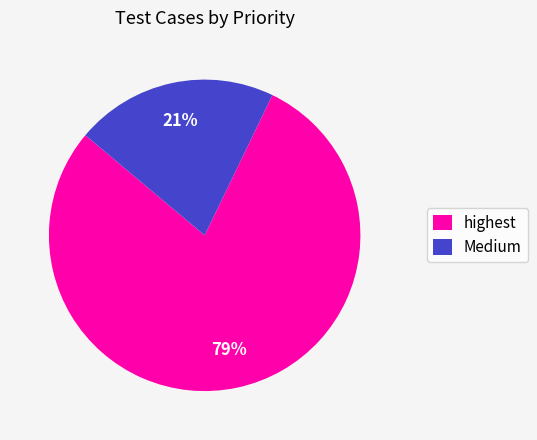

The highest slice represents 79% of the pie. True or false?

True